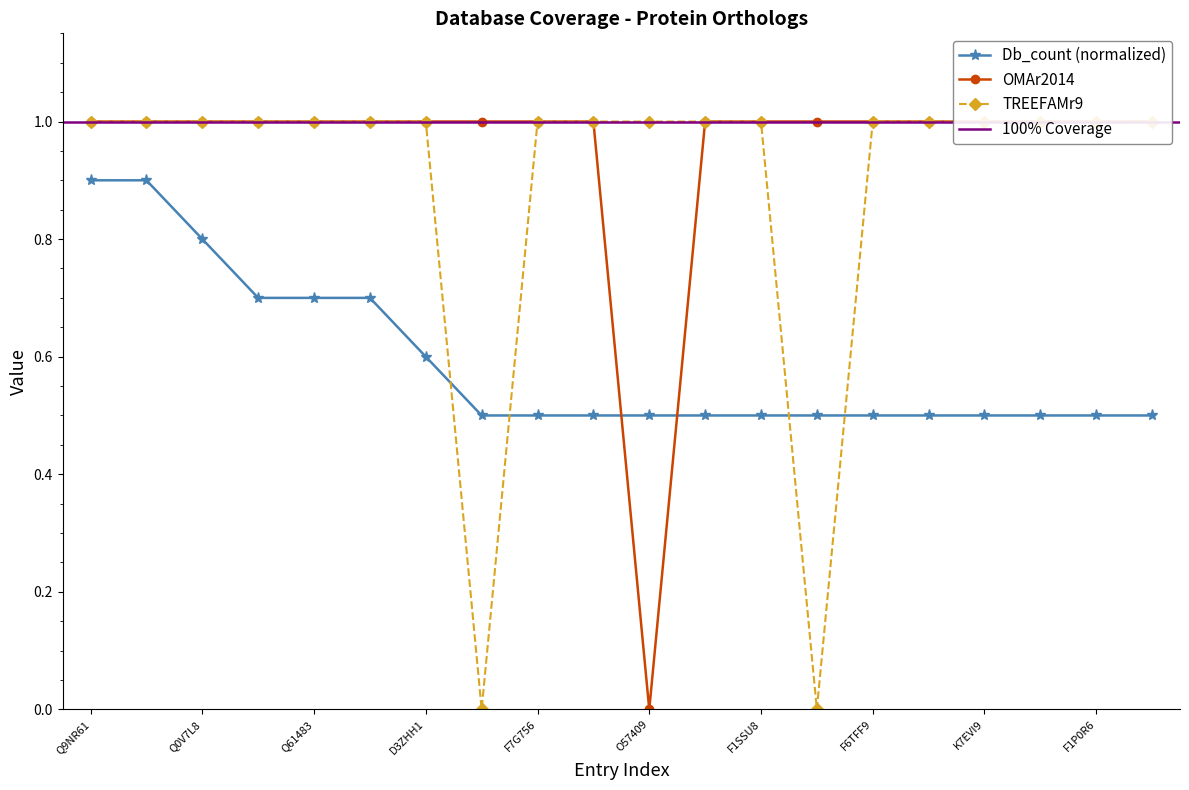

What is the label of the 7th point from the right?

Q9NYJ7